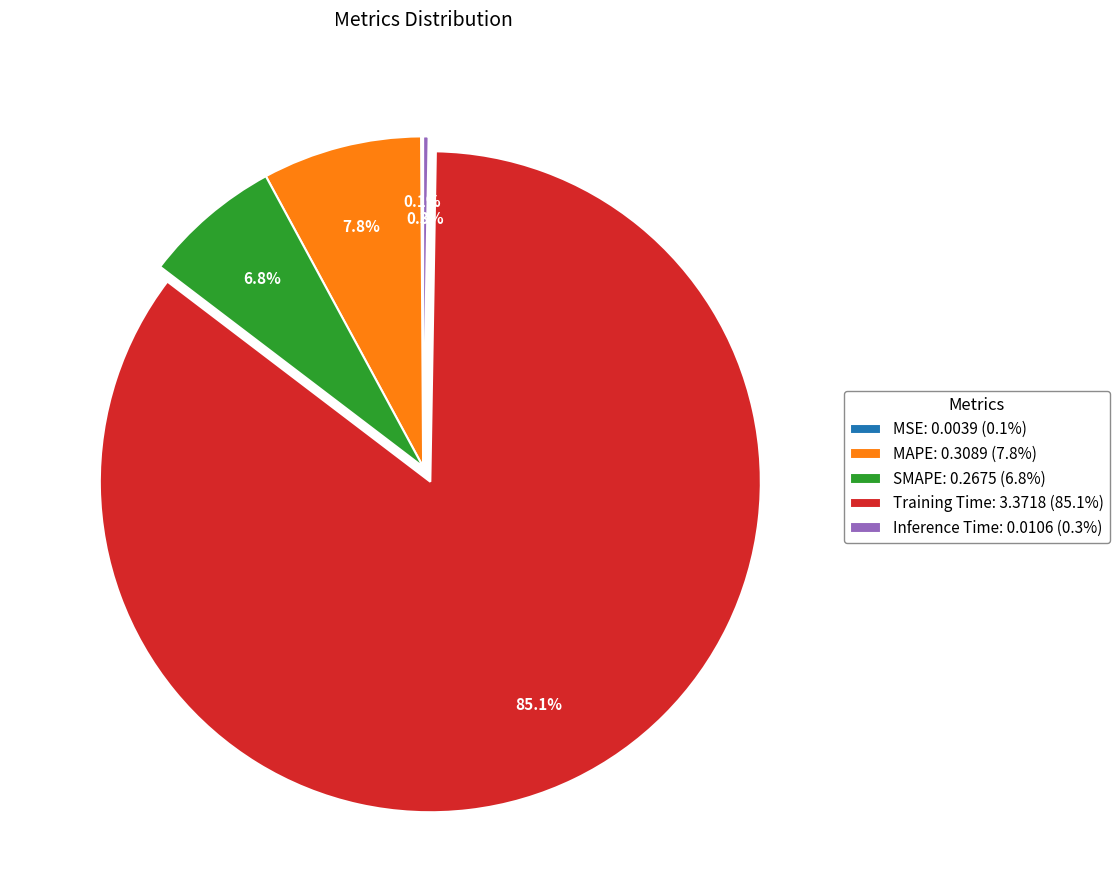

Does Training Time: 3.3718 (85.1%) represent more than half of the total?

Yes